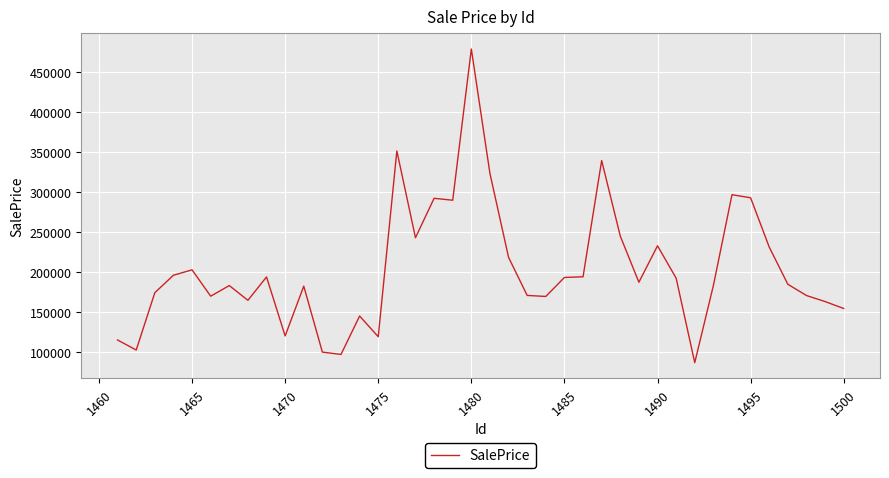

What is the smallest value displayed?

86349.2